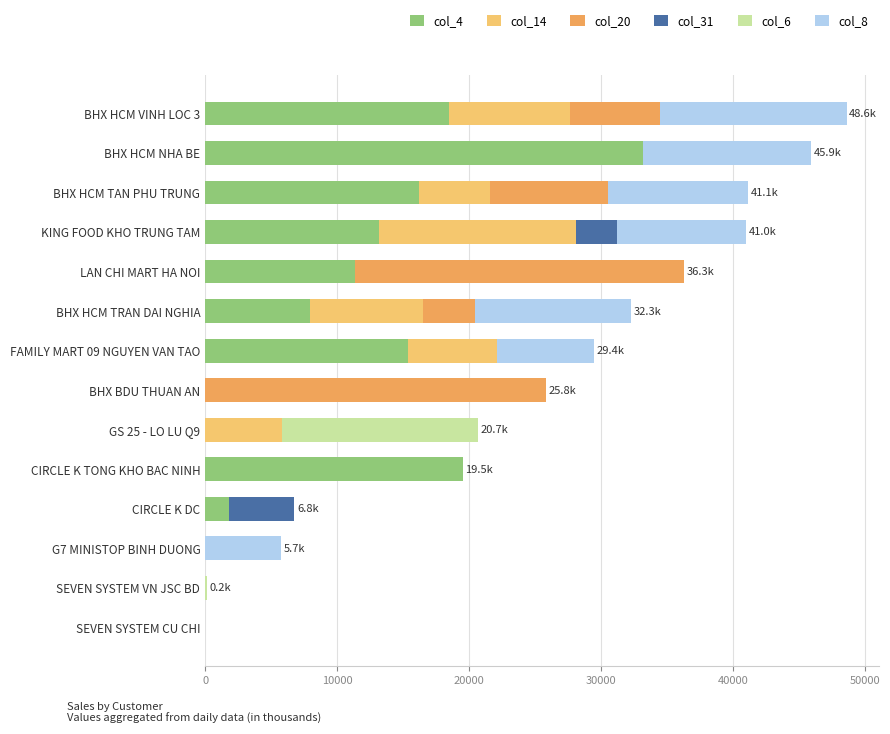

How many data points does each series have?

14